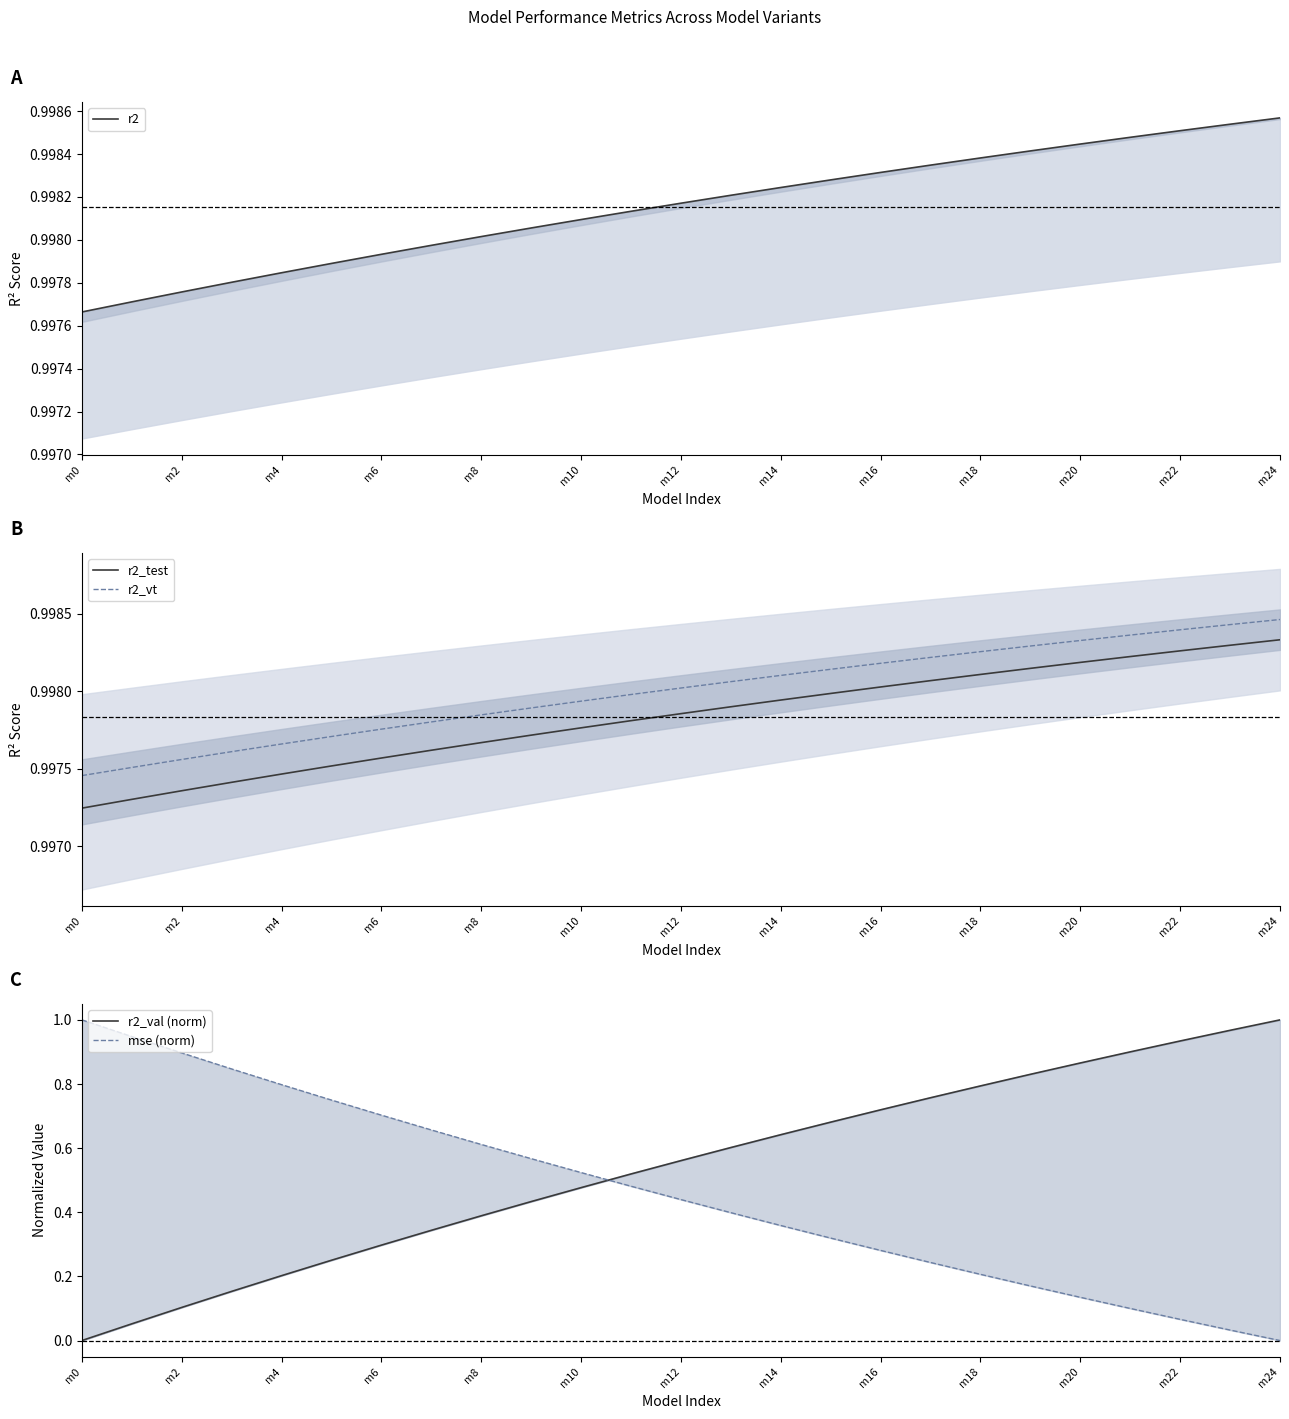

How many data points in r2_val (norm) are above 0?

24